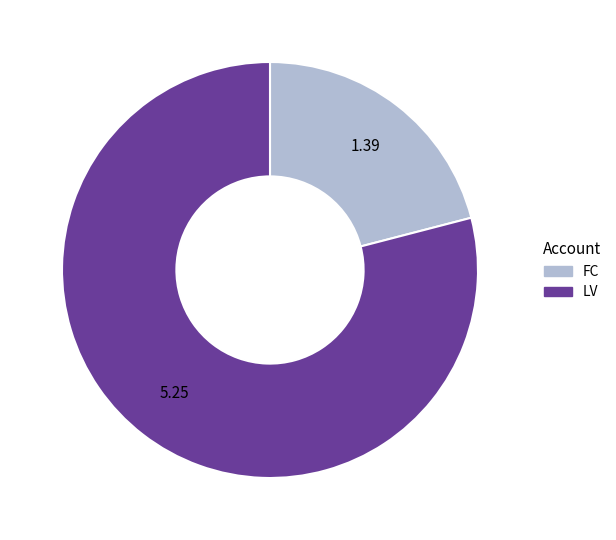

Which slice is the largest?

LV